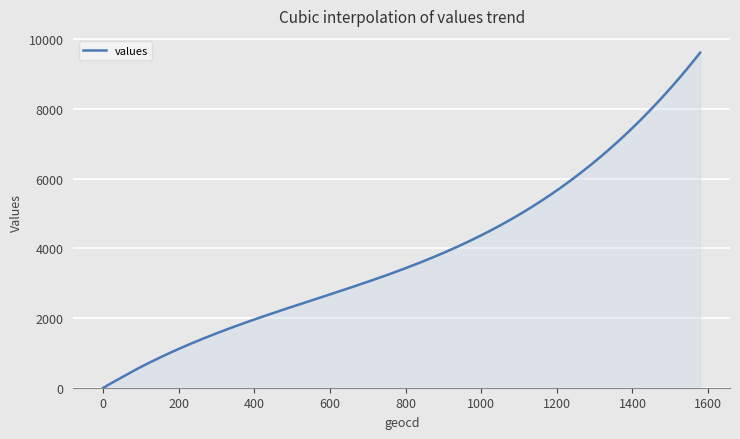

What is the difference between the maximum and minimum values?

9622.0